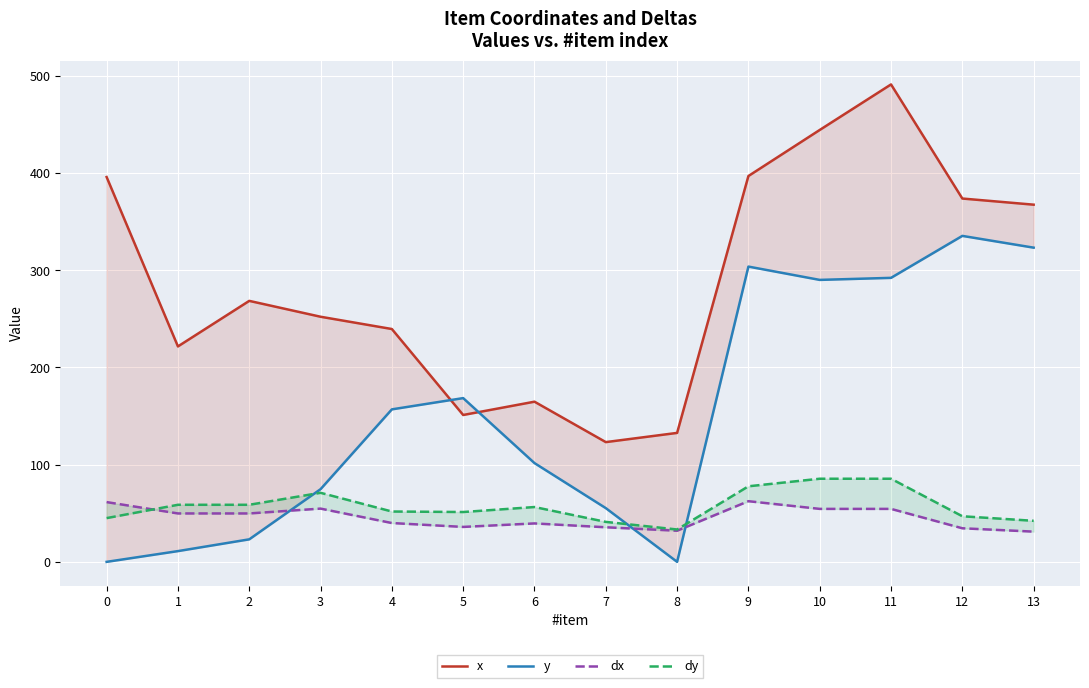

Between which two adjacent categories do y and dx first intersect?

2 and 3